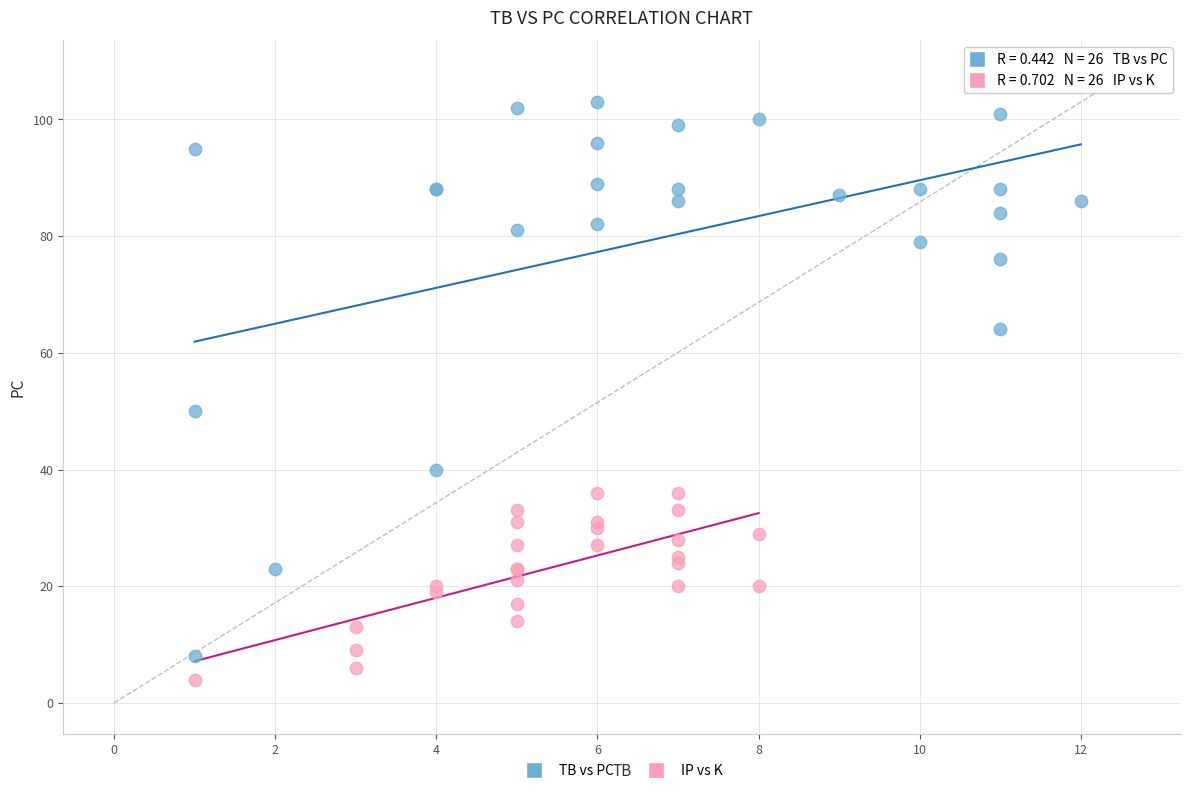

Which series contains the highest Y value?

TB vs PC